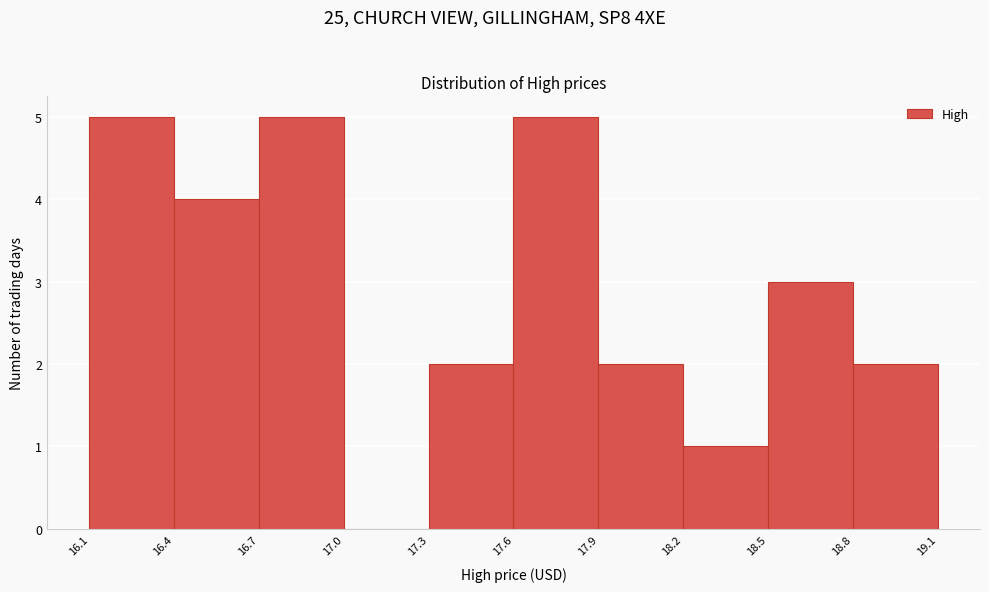

How tall is the bar that spans 17.9 to 18.2 on the x-axis? The values are not printed on the chart, so give them approximately, as read against the axis.

2